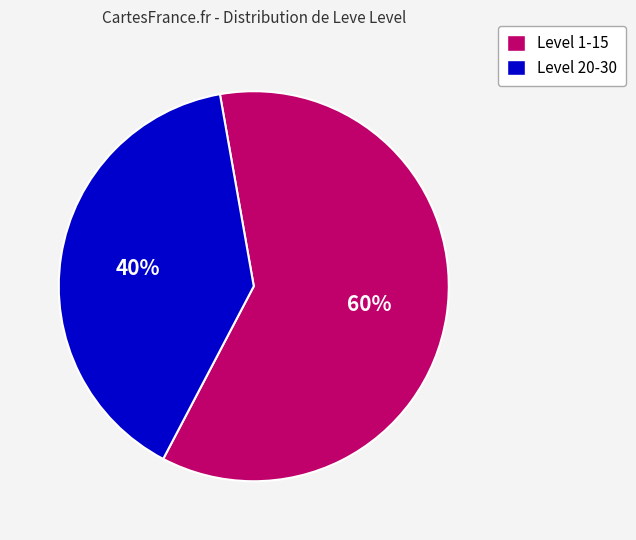

To the nearest percent, what percentage of the pie is Level 1-15?

60%